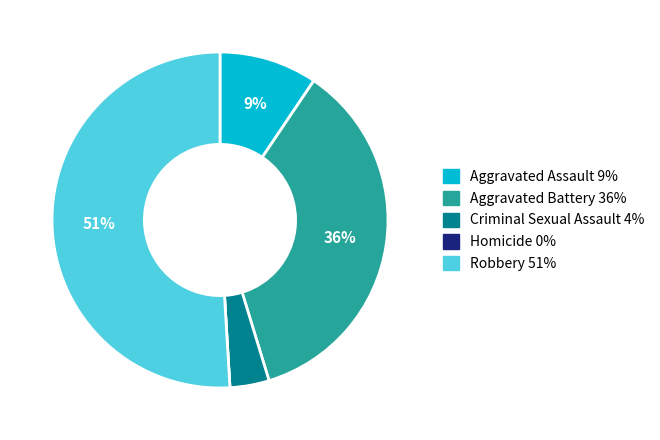

True or false: Aggravated Battery accounts for 36% of the total.

True